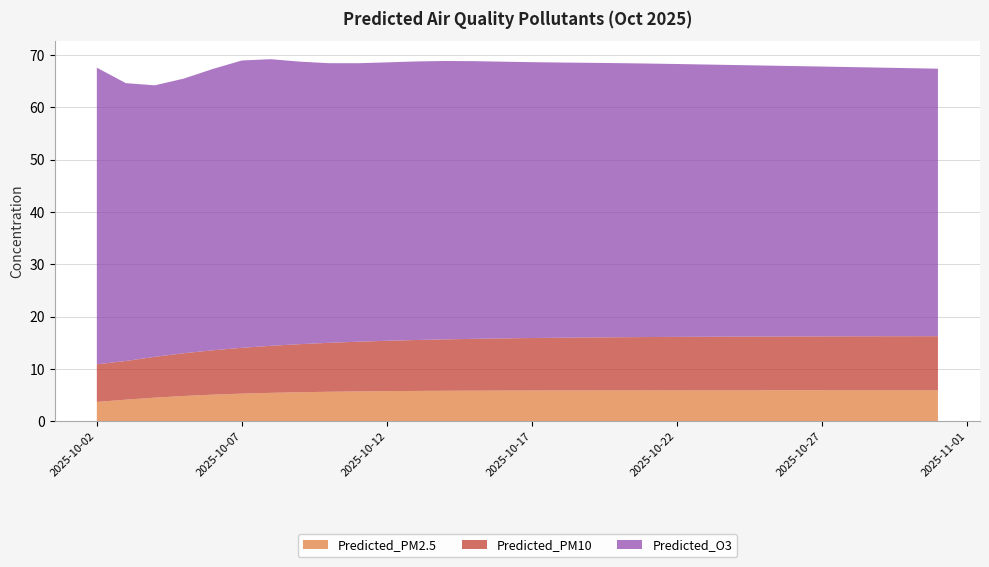

Reading right to left, what are all the values shown in this chart?

Predicted_PM2.5: 2025-10-31=5.9	2025-10-30=5.9	2025-10-29=5.9	2025-10-28=5.9	2025-10-27=5.9	2025-10-26=5.9	2025-10-25=5.9	2025-10-24=5.9	2025-10-23=5.9	2025-10-22=5.9	2025-10-21=5.9	2025-10-20=5.9	2025-10-19=5.9	2025-10-18=5.9	2025-10-17=5.9	2025-10-16=5.9	2025-10-15=5.9	2025-10-14=5.8	2025-10-13=5.8	2025-10-12=5.8	2025-10-11=5.7	2025-10-10=5.6	2025-10-09=5.6	2025-10-08=5.4	2025-10-07=5.3	2025-10-06=5.1	2025-10-05=4.8	2025-10-04=4.5	2025-10-03=4.1	2025-10-02=3.7
Predicted_PM10: 2025-10-31=10.3	2025-10-30=10.3	2025-10-29=10.3	2025-10-28=10.3	2025-10-27=10.3	2025-10-26=10.3	2025-10-25=10.3	2025-10-24=10.3	2025-10-23=10.2	2025-10-22=10.2	2025-10-21=10.2	2025-10-20=10.2	2025-10-19=10.1	2025-10-18=10.1	2025-10-17=10.0	2025-10-16=10.0	2025-10-15=9.9	2025-10-14=9.8	2025-10-13=9.7	2025-10-12=9.6	2025-10-11=9.5	2025-10-10=9.4	2025-10-09=9.2	2025-10-08=9.0	2025-10-07=8.8	2025-10-06=8.5	2025-10-05=8.2	2025-10-04=7.8	2025-10-03=7.4	2025-10-02=7.2
Predicted_O3: 2025-10-31=51.1	2025-10-30=51.2	2025-10-29=51.4	2025-10-28=51.5	2025-10-27=51.6	2025-10-26=51.7	2025-10-25=51.8	2025-10-24=51.9	2025-10-23=52.0	2025-10-22=52.2	2025-10-21=52.3	2025-10-20=52.4	2025-10-19=52.5	2025-10-18=52.6	2025-10-17=52.7	2025-10-16=52.9	2025-10-15=53.1	2025-10-14=53.2	2025-10-13=53.2	2025-10-12=53.2	2025-10-11=53.2	2025-10-10=53.4	2025-10-09=54.0	2025-10-08=54.8	2025-10-07=54.9	2025-10-06=53.8	2025-10-05=52.5	2025-10-04=51.9	2025-10-03=53.1	2025-10-02=56.7